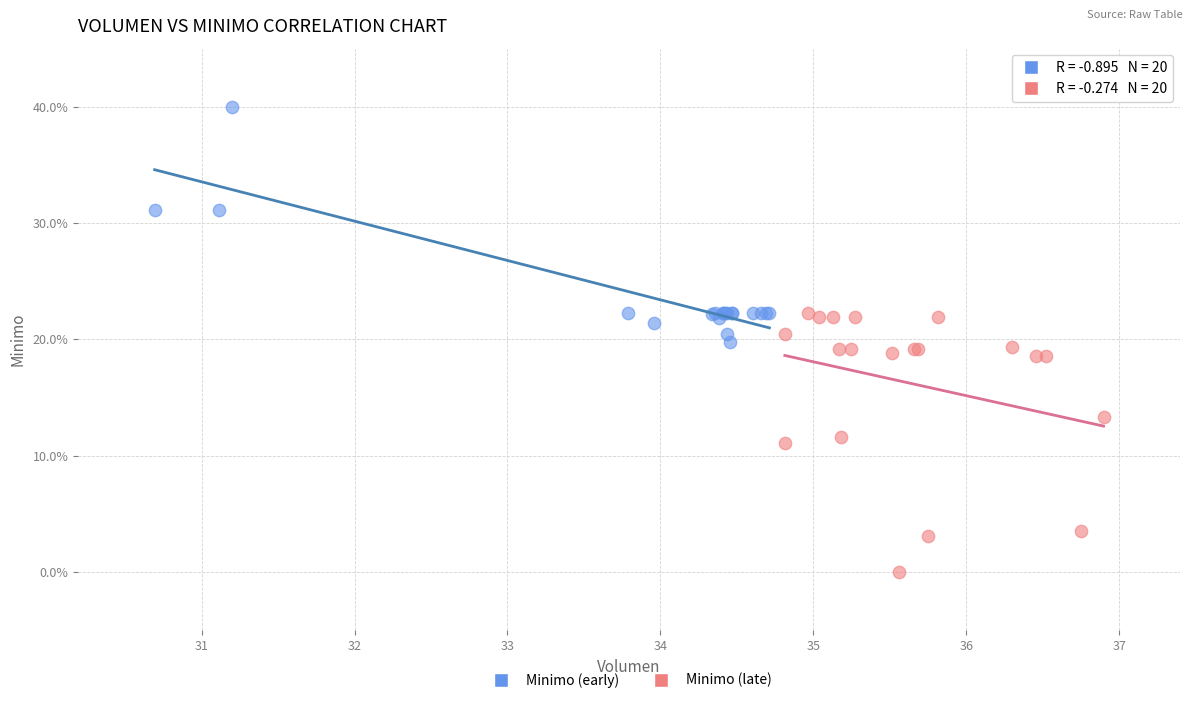

Which series reaches the maximum Y coordinate?

Minimo (early)